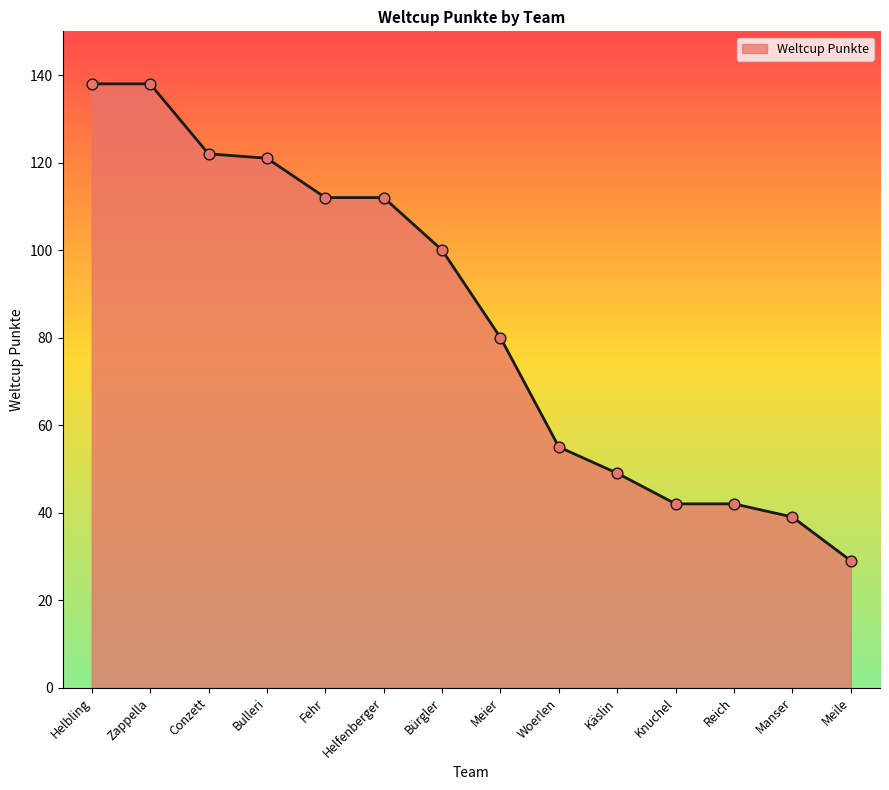

Approximately how many times larger is the value at Käslin compared to Meier?

0.6